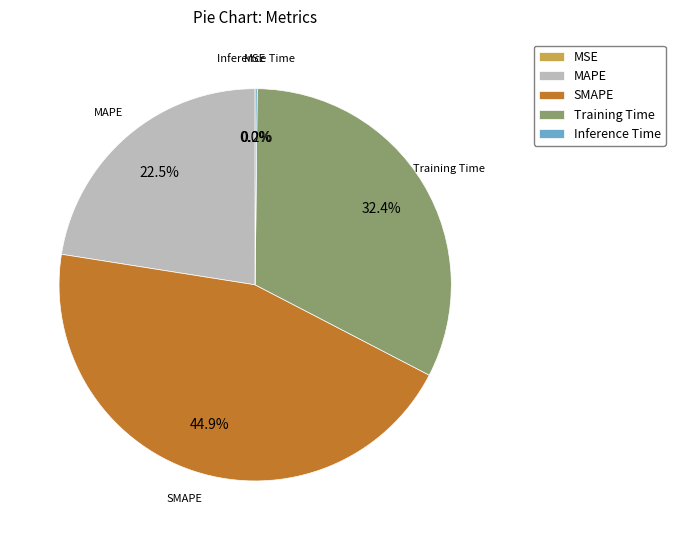

Between SMAPE and Training Time, which is larger?

SMAPE